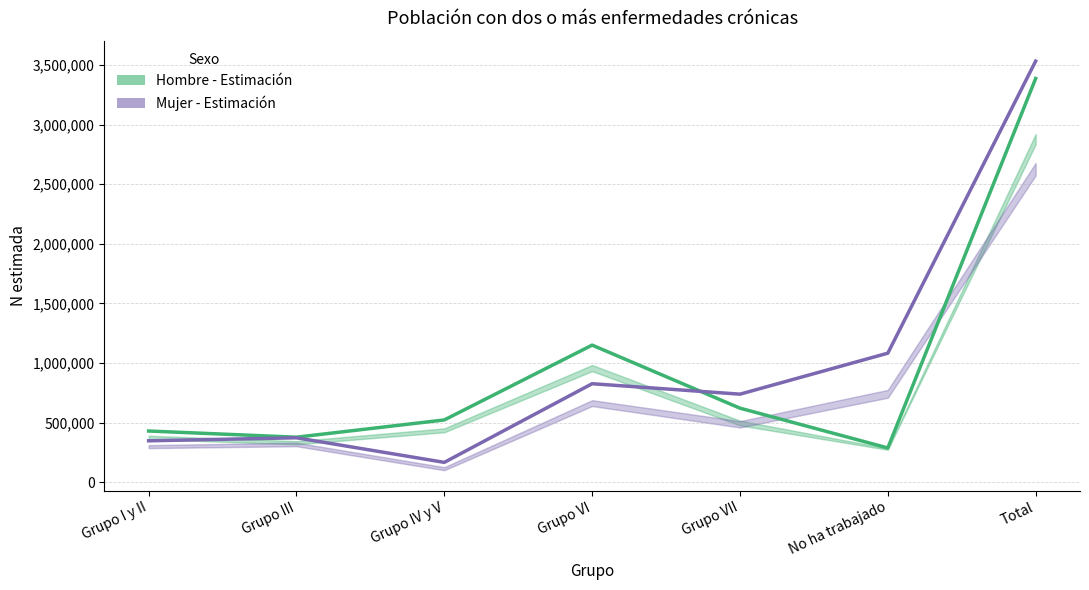

True or false: Hombre - Estimación has more than 1 interior local peaks.

False